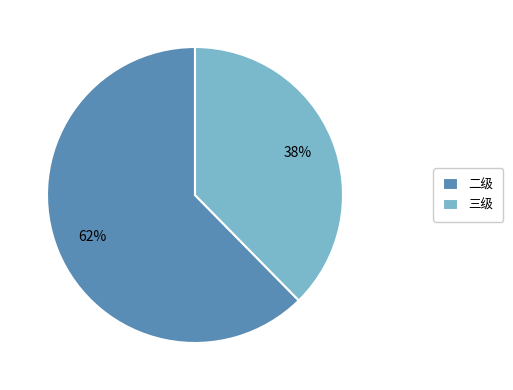

True or false: 三级 accounts for 38% of the total.

True